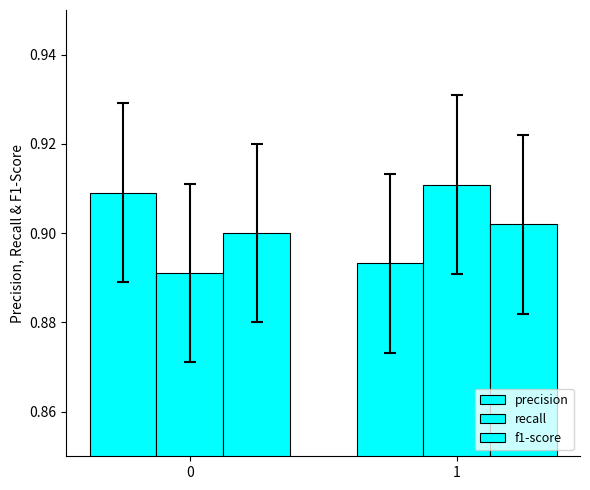

Read the precision value at 0.

0.9